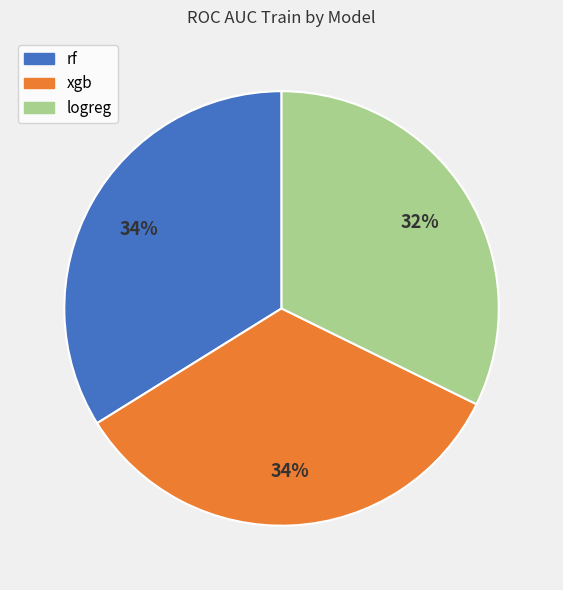

To the nearest percent, what is the average slice percentage?

33%